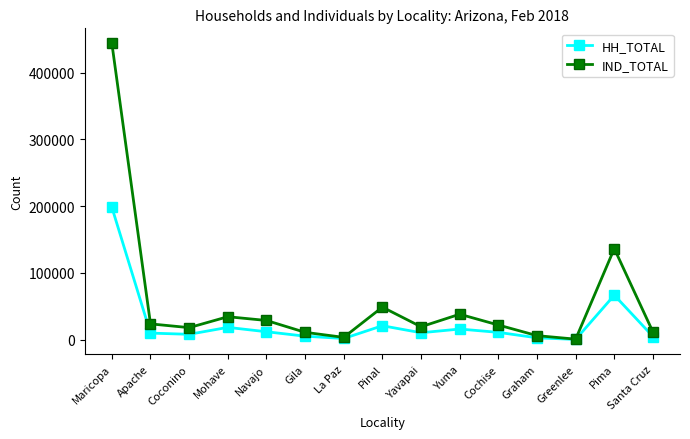

Where does the HH_TOTAL series first go above 10360?

Maricopa